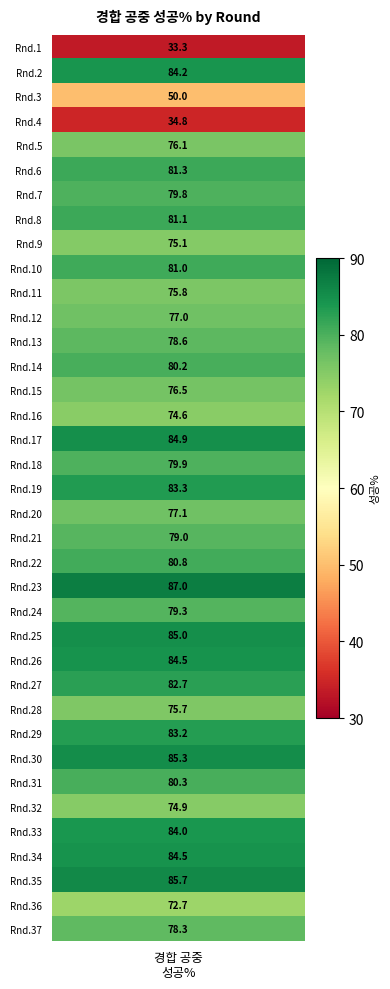

Reading left to right, what are all the values shown in this chart?

33.3	84.2	50.0	34.8	76.1	81.3	79.8	81.1	75.1	81.0	75.8	77.0	78.6	80.2	76.5	74.6	84.9	79.9	83.3	77.1	79.0	80.8	87.0	79.3	85.0	84.5	82.7	75.7	83.2	85.3	80.3	74.9	84.0	84.5	85.7	72.7	78.3